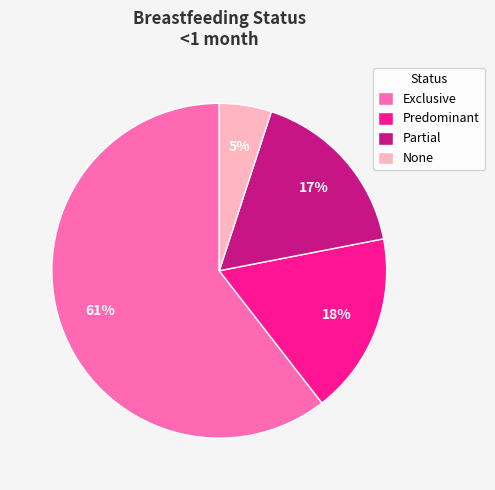

To the nearest percent, what percentage of the pie is Partial?

17%